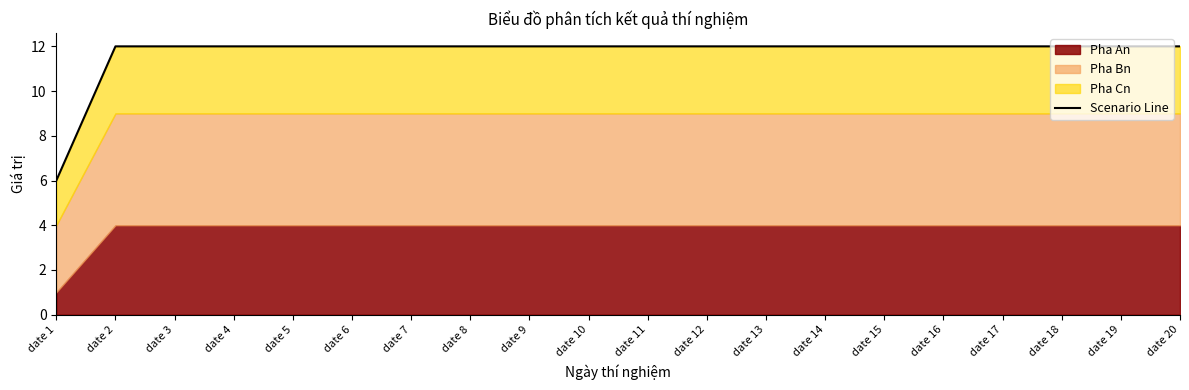

What is the sum of the values at date 9 and date 7?

24